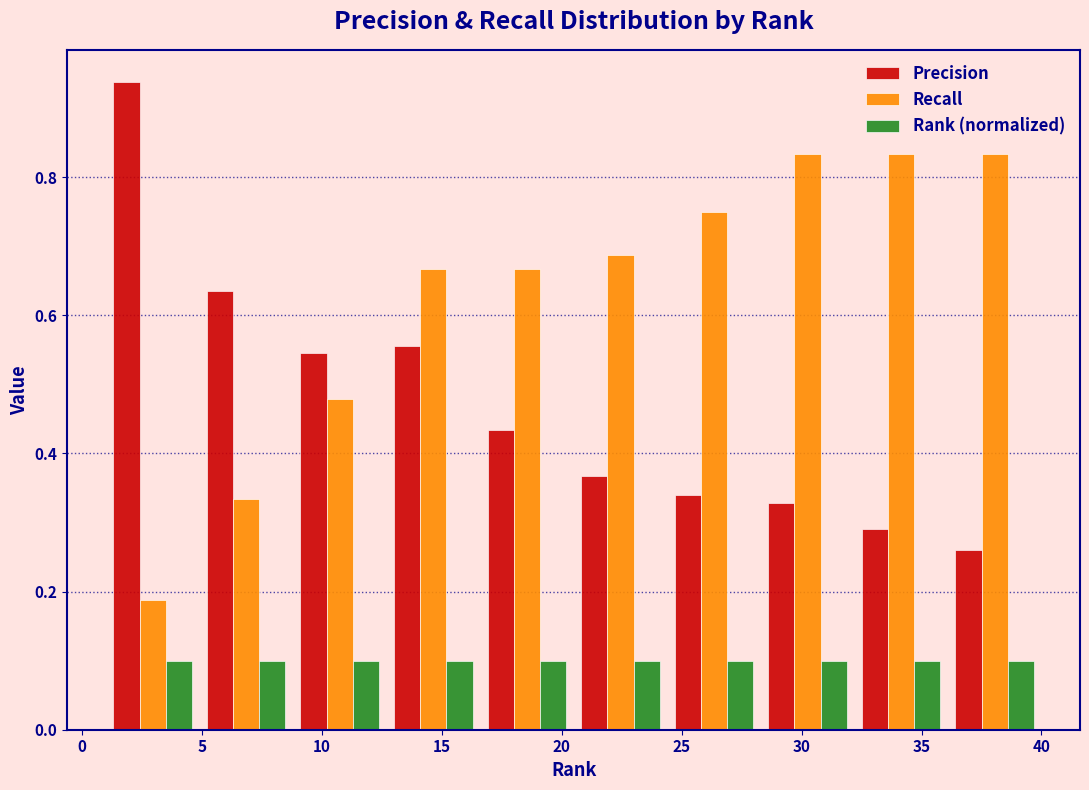

Reading left to right, list every range on the x-axis with the height of the bar of each series over it. Neither the bar edges nor the heights are printed on the chart, so give them approximately, as read against the axes.

1.0 to 4.9: Precision=0.94	Recall=0.18	Rank (normalized)=0.10
4.9 to 8.8: Precision=0.64	Recall=0.34	Rank (normalized)=0.10
8.8 to 12.7: Precision=0.54	Recall=0.48	Rank (normalized)=0.10
12.7 to 16.6: Precision=0.56	Recall=0.66	Rank (normalized)=0.10
16.6 to 20.5: Precision=0.44	Recall=0.66	Rank (normalized)=0.10
20.5 to 24.4: Precision=0.36	Recall=0.68	Rank (normalized)=0.10
24.4 to 28.3: Precision=0.34	Recall=0.76	Rank (normalized)=0.10
28.3 to 32.2: Precision=0.32	Recall=0.84	Rank (normalized)=0.10
32.2 to 36.1: Precision=0.30	Recall=0.84	Rank (normalized)=0.10
36.1 to 40.0: Precision=0.26	Recall=0.84	Rank (normalized)=0.10